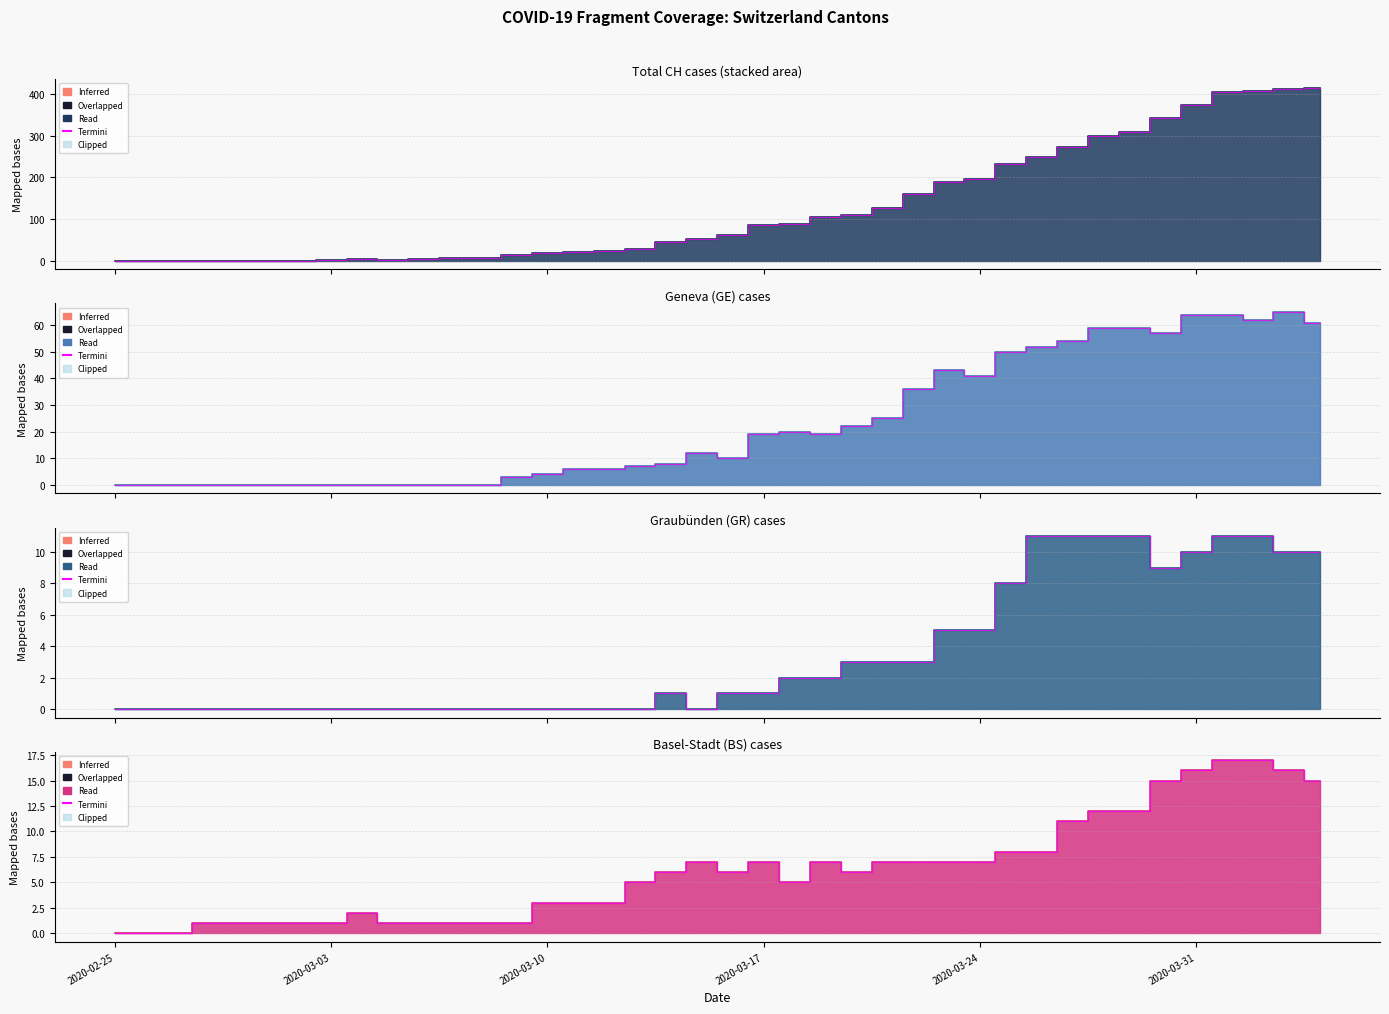

How many lines are shown in the chart?

4